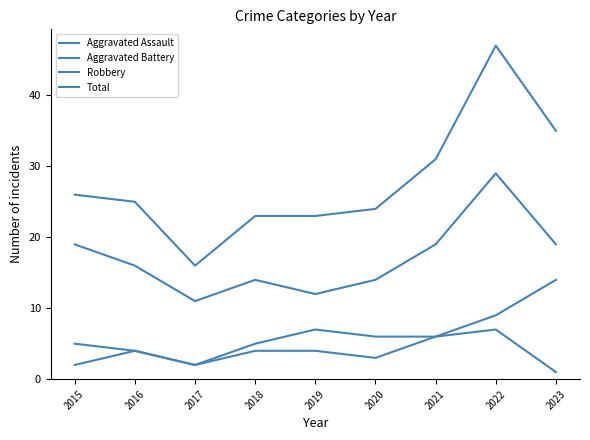

Is this an area chart (filled region under the line)?

No